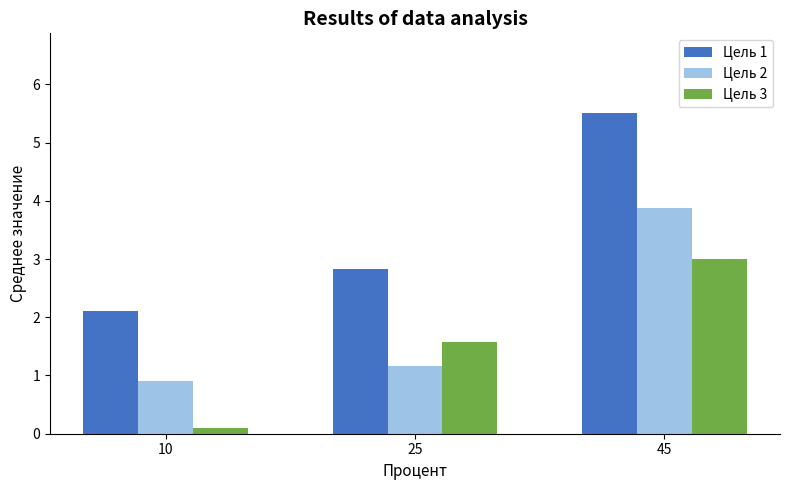

What are all the series names shown in the legend?

Цель 1, Цель 2, Цель 3